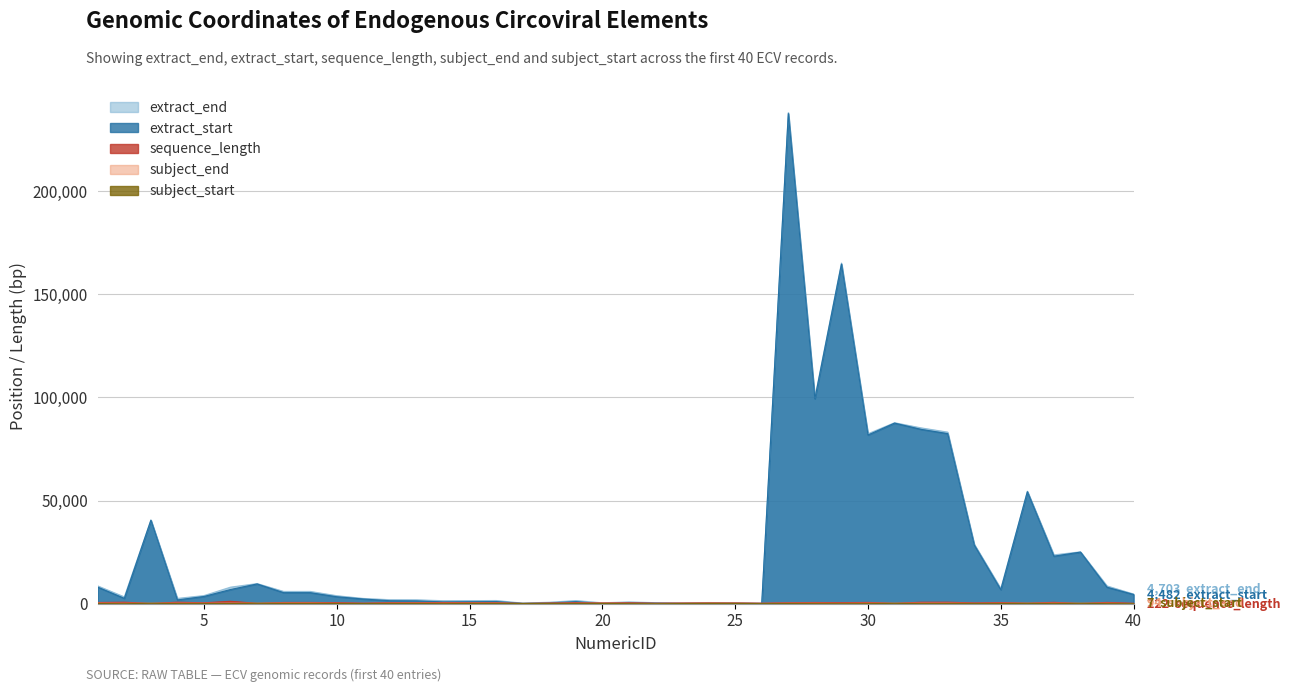

Is it true that extract_end equals 751 at 22?

False